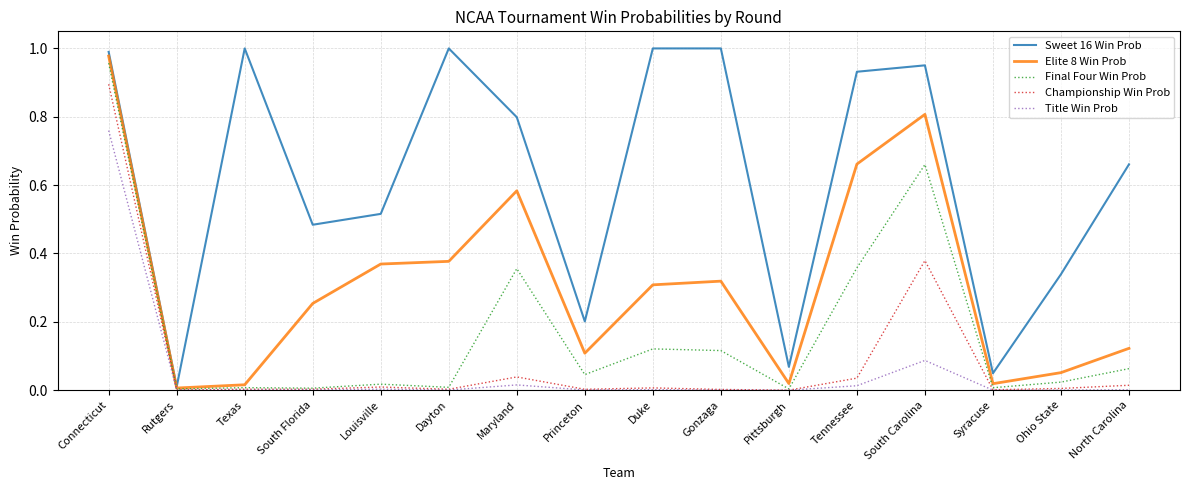

The Title Win Prob series shows 1.1 at Connecticut. True or false?

False